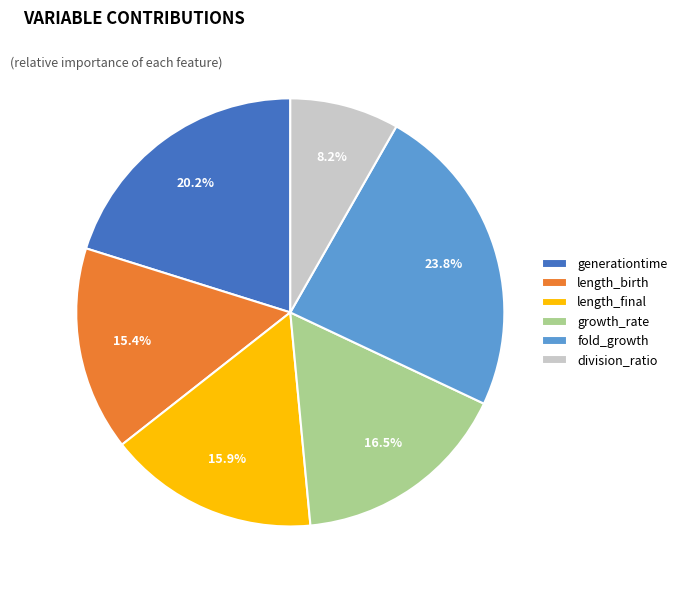

To the nearest percent, what percentage of the pie is fold_growth?

24%